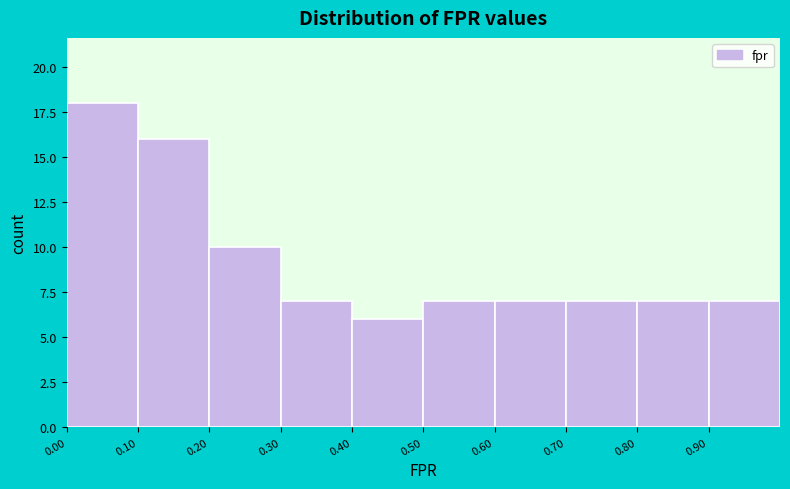

Reading left to right, transcribe this chart: for each bar, give the range it covers on the x-axis and its height. The values are not printed on the chart, so give them approximately, as read against the axis.

0.0 to 0.1: 18
0.1 to 0.2: 16
0.2 to 0.3: 10
0.3 to 0.4: 7
0.4 to 0.5: 6
0.5 to 0.6: 7
0.6 to 0.7: 7
0.7 to 0.8: 7
0.8 to 0.9: 7
0.9 to 1.0: 7